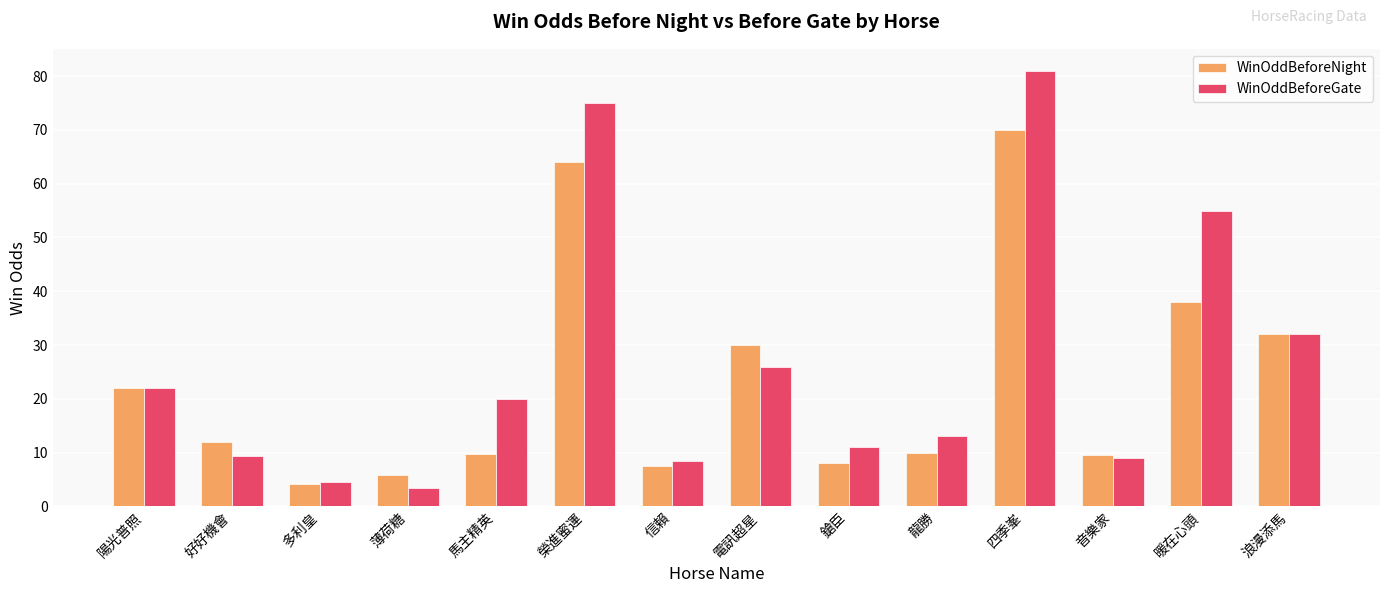

Which series has the largest range (max minus min)?

WinOddBeforeGate